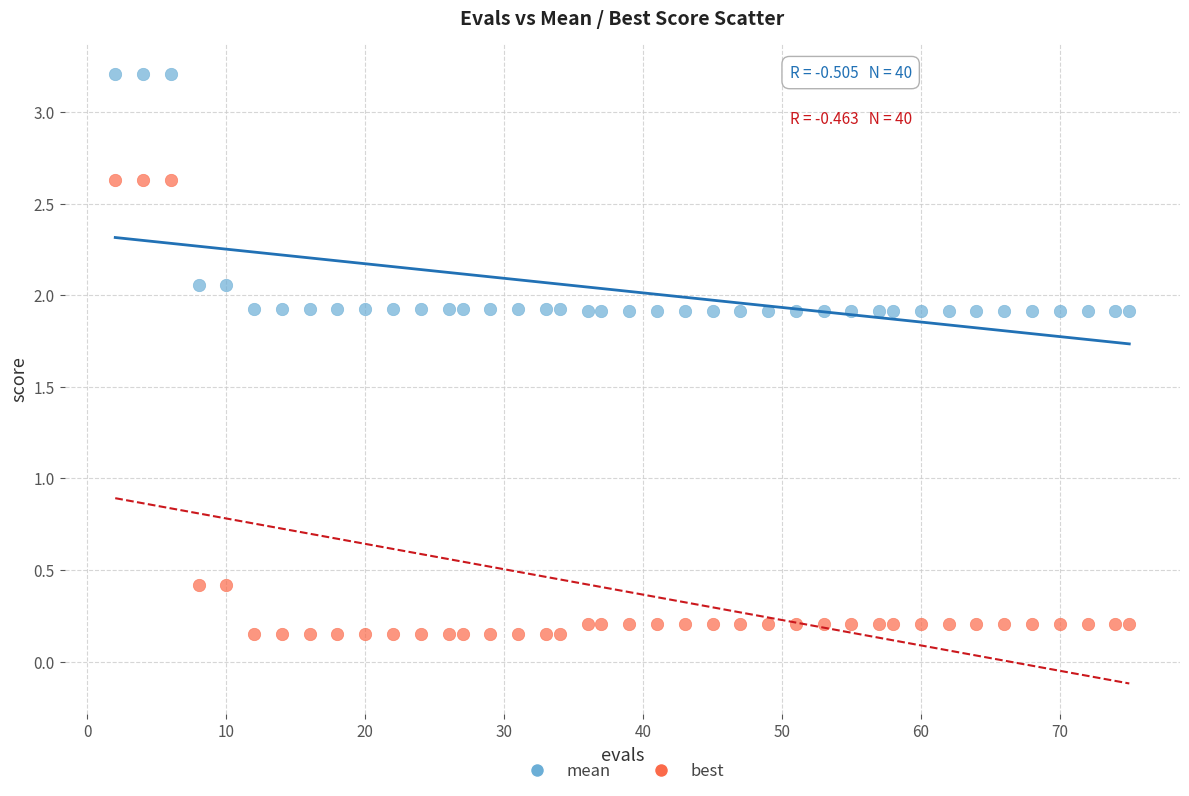

Which series has the widest spread of Y values?

best